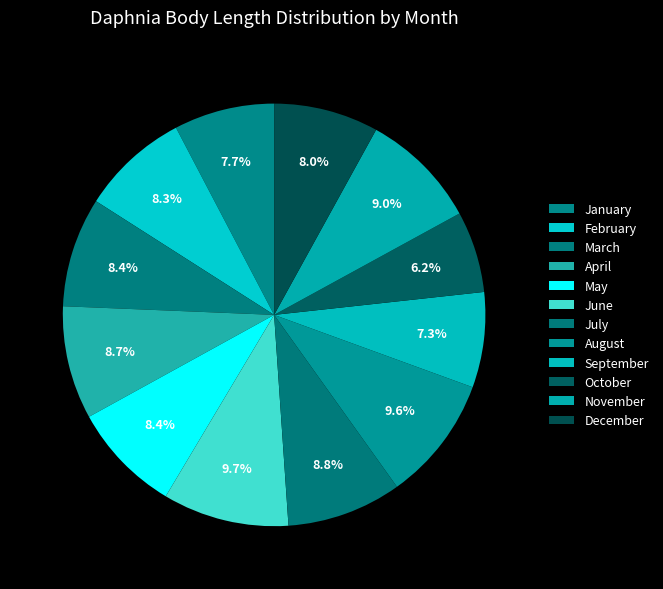

What is the total percentage of March and July?

17.2%